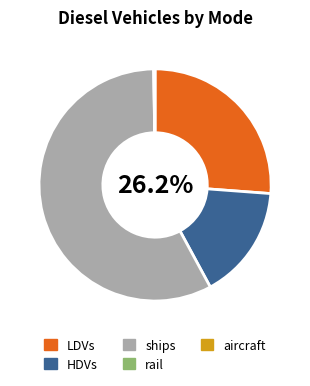

Is there a majority slice in this chart?

Yes